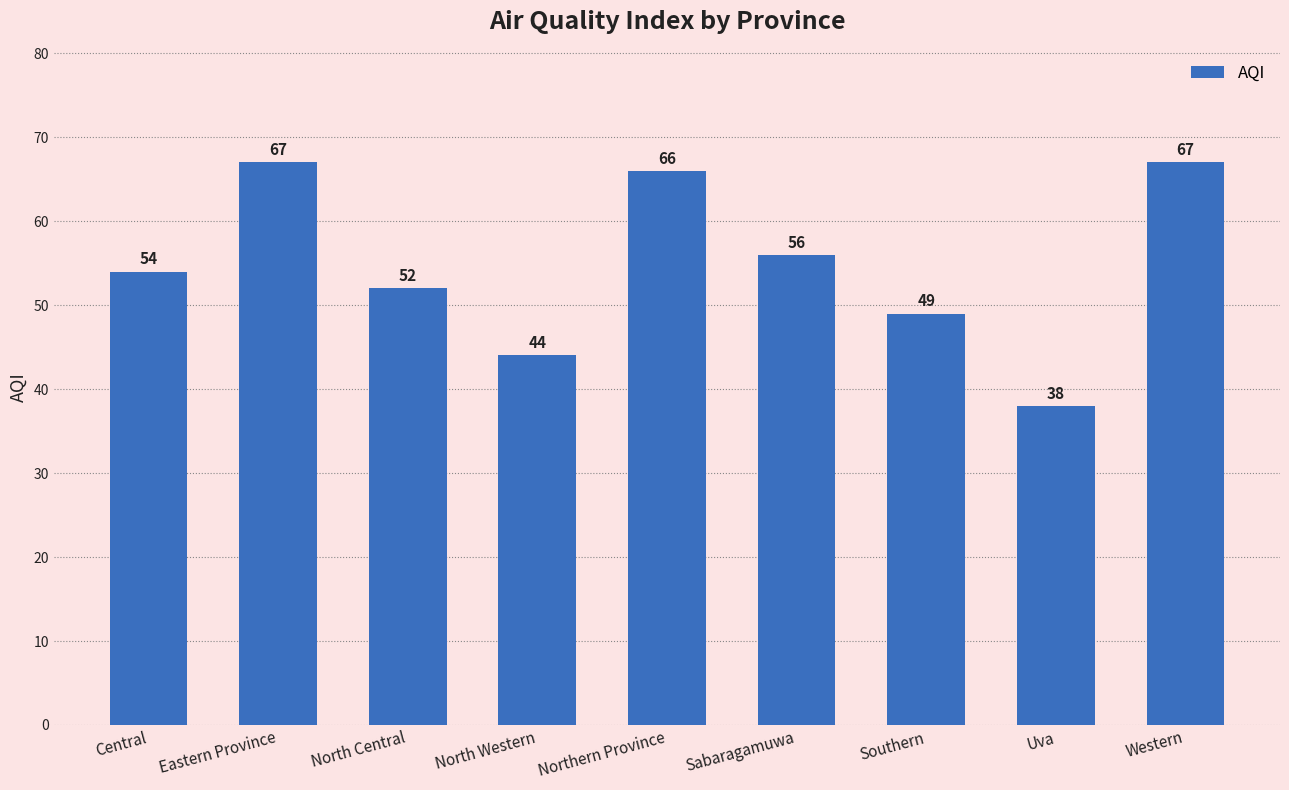

What is the value of the 4th bar from the left?

44